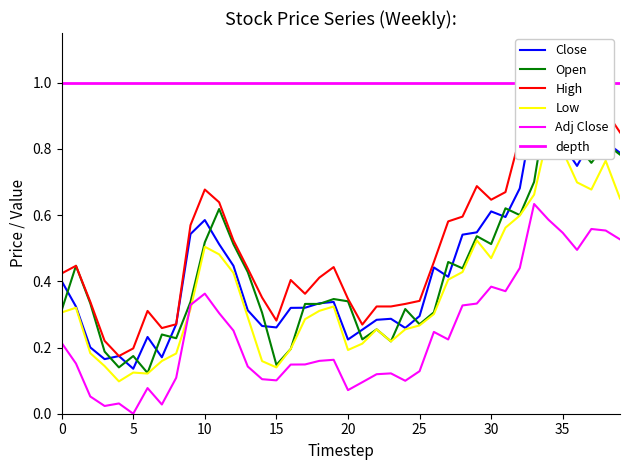

At which category does the chart reach its peak across all series?

34